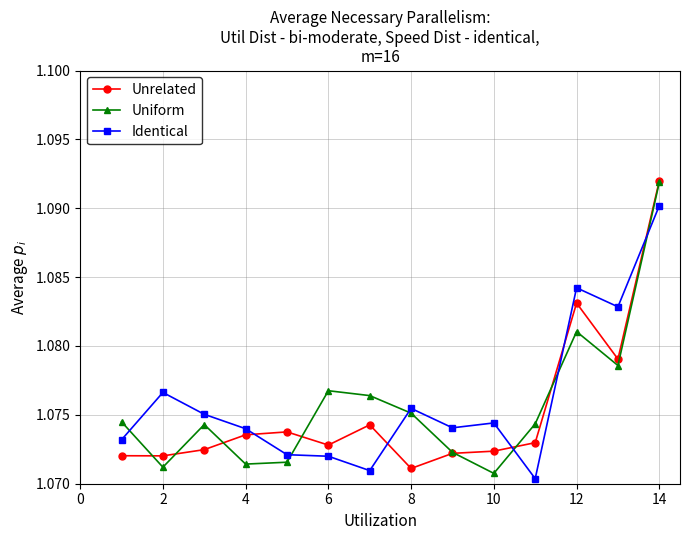

True or false: Uniform has more than 2 interior local peaks.

True